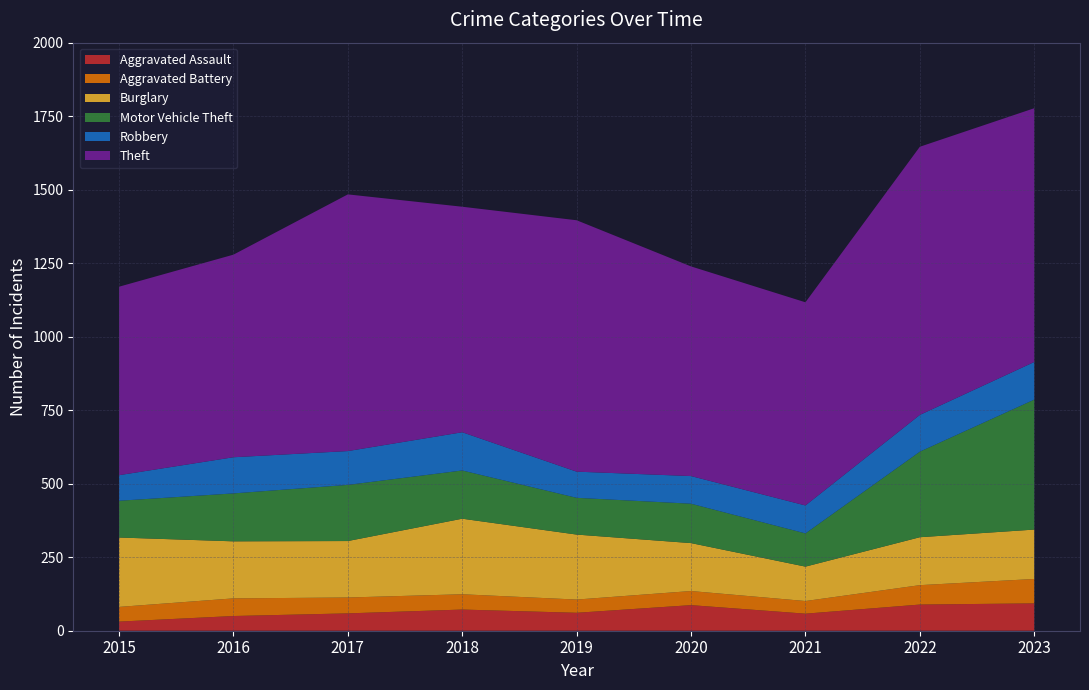

Reading right to left, what are all the values shown in this chart?

Aggravated Assault: 2023=93	2022=89	2021=58	2020=87	2019=61	2018=72	2017=59	2016=50	2015=31
Aggravated Battery: 2023=83	2022=66	2021=43	2020=48	2019=45	2018=52	2017=54	2016=60	2015=50
Burglary: 2023=168	2022=163	2021=117	2020=163	2019=221	2018=257	2017=192	2016=194	2015=236
Motor Vehicle Theft: 2023=442	2022=291	2021=113	2020=134	2019=125	2018=164	2017=191	2016=163	2015=125
Robbery: 2023=128	2022=125	2021=95	2020=94	2019=89	2018=130	2017=115	2016=123	2015=87
Theft: 2023=863	2022=912	2021=691	2020=713	2019=855	2018=767	2017=873	2016=689	2015=641